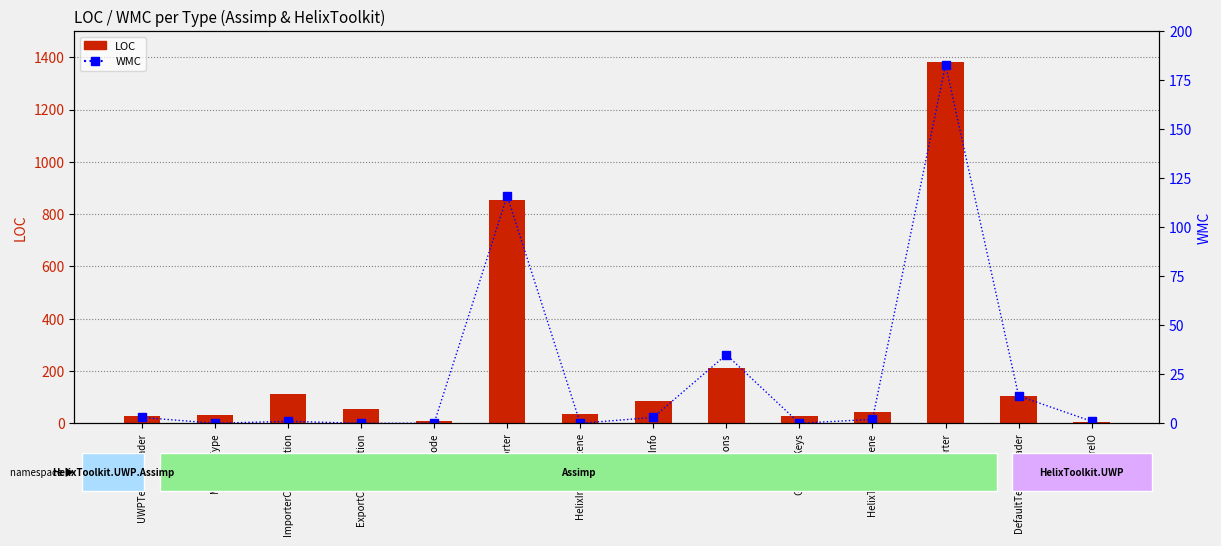

The value of WMC at MeshInfo is 3. True or false?

True